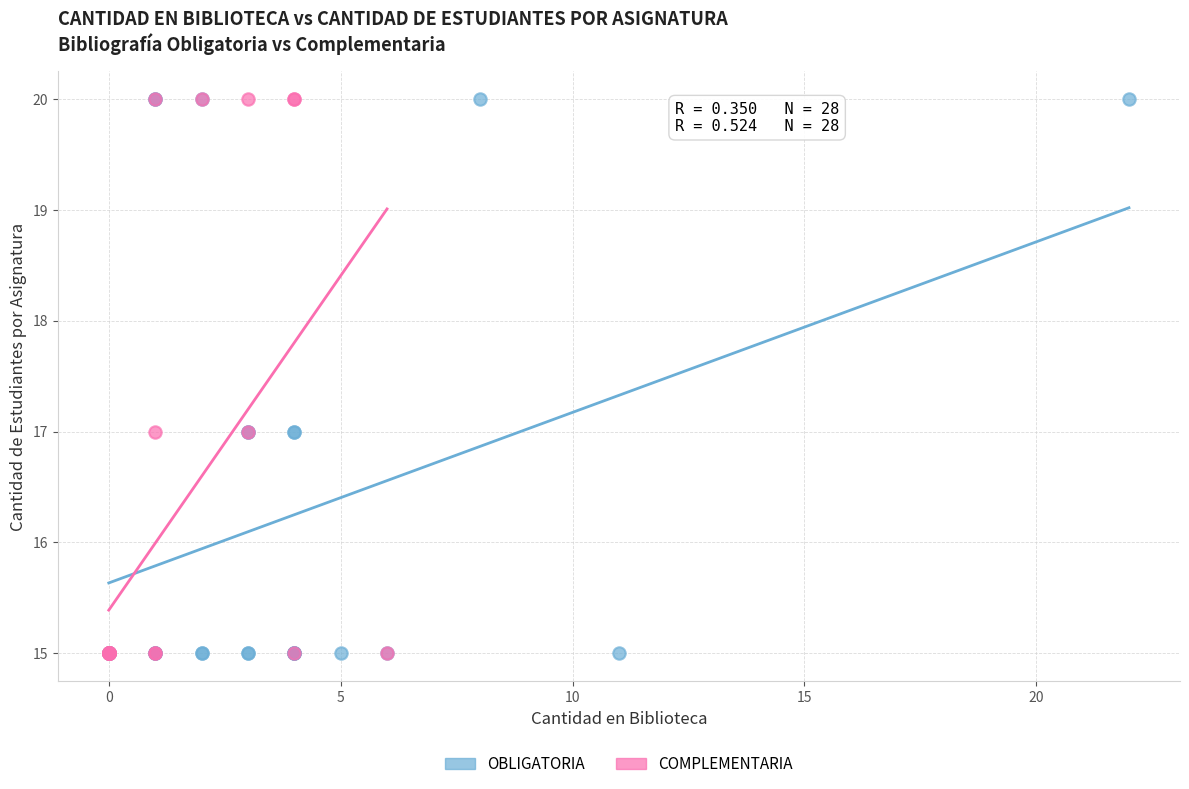

What are all the series names shown in the legend?

OBLIGATORIA, COMPLEMENTARIA